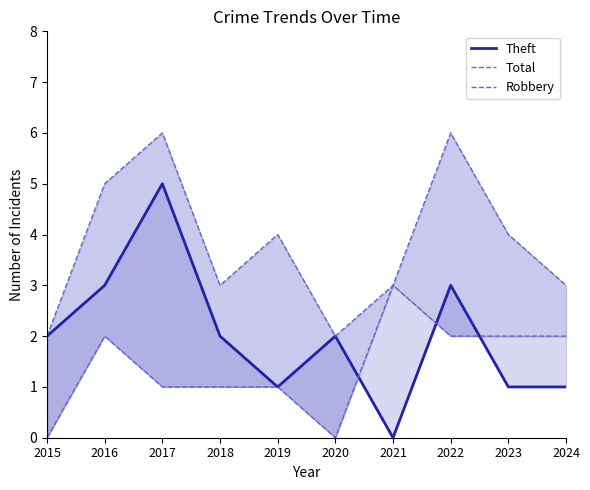

True or false: Robbery has a value of 2 at 2022.

True